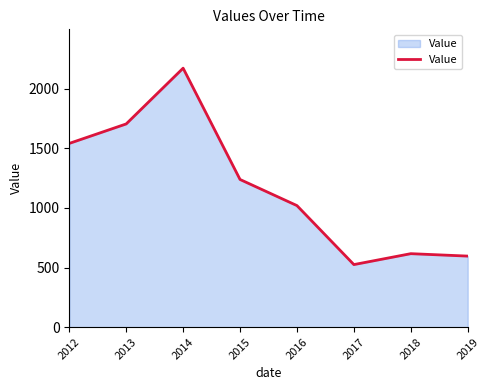

What is the sum of the values at 2016 and 2017?

1543.4